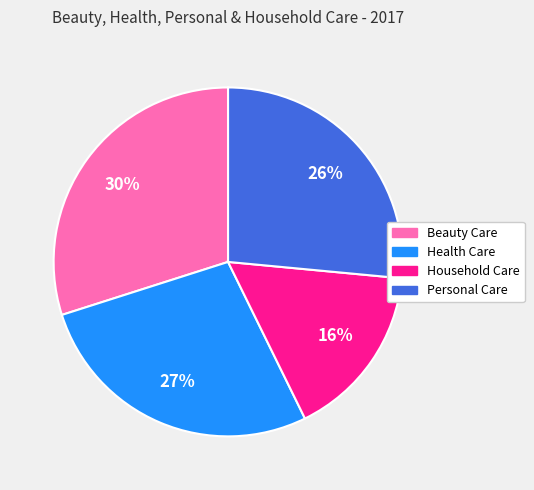

What is the ratio of the value at Beauty Care to the value at Health Care?

1.1